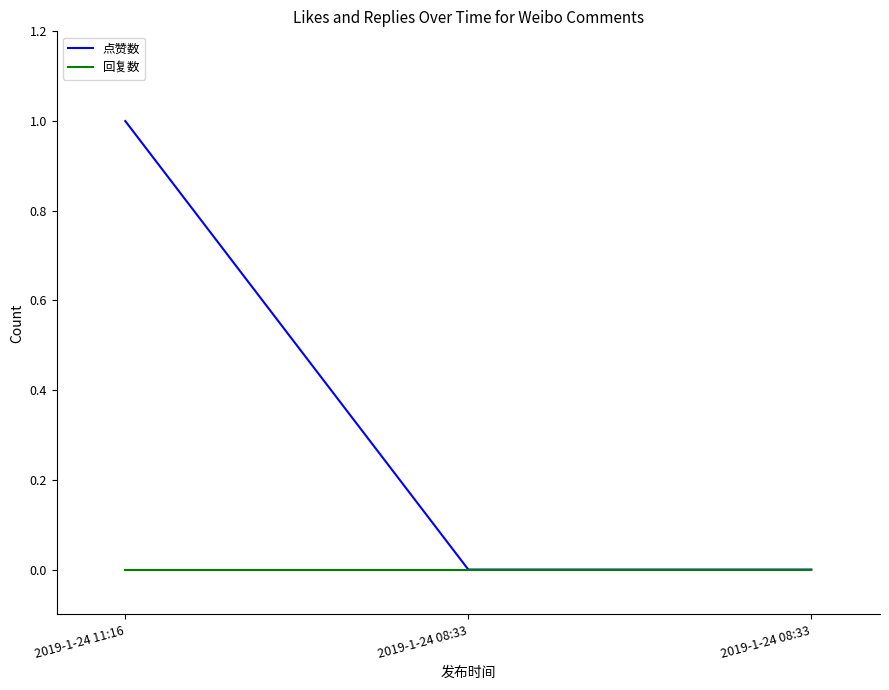

Count the number of categories in the chart.

3